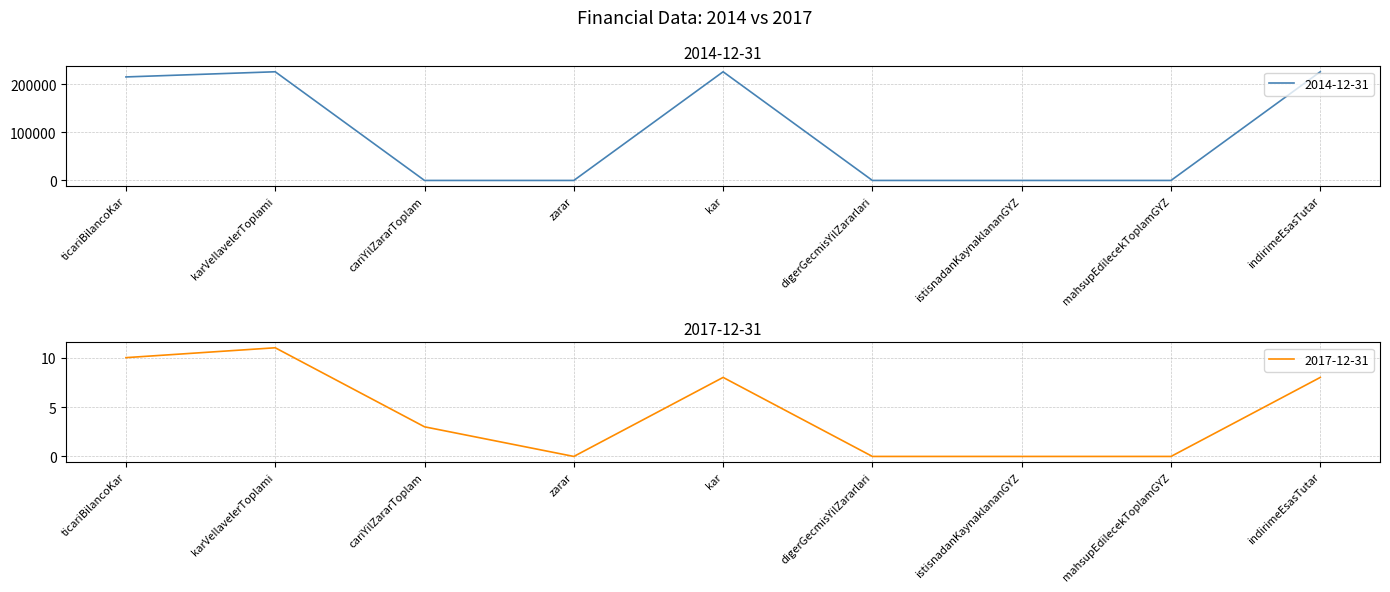

List the series in order of their peak value, lowest first.

2017-12-31, 2014-12-31